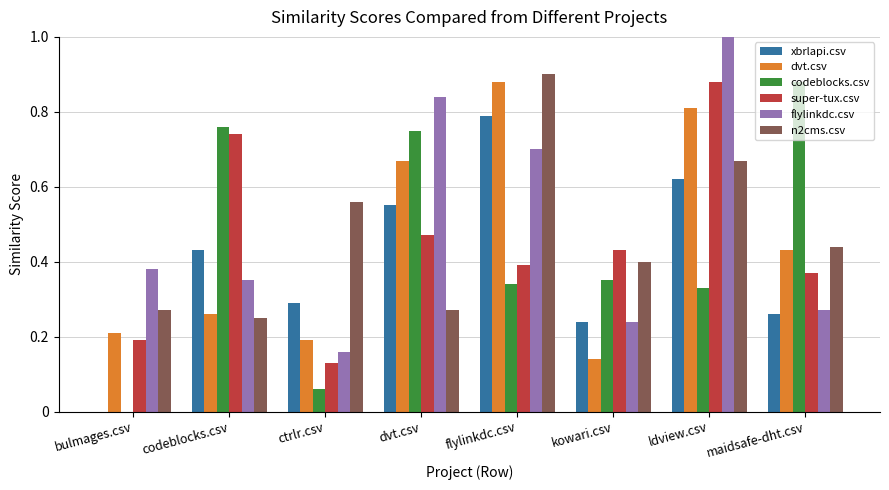

Between bulmages.csv and codeblocks.csv, which series saw the biggest shift?

codeblocks.csv